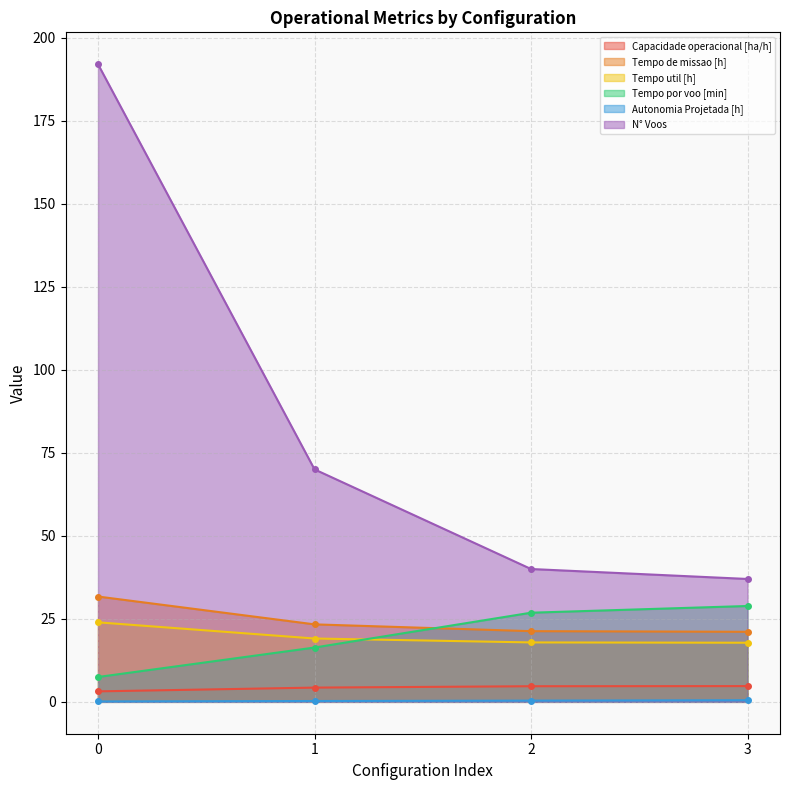

Count the number of data series in this chart.

6